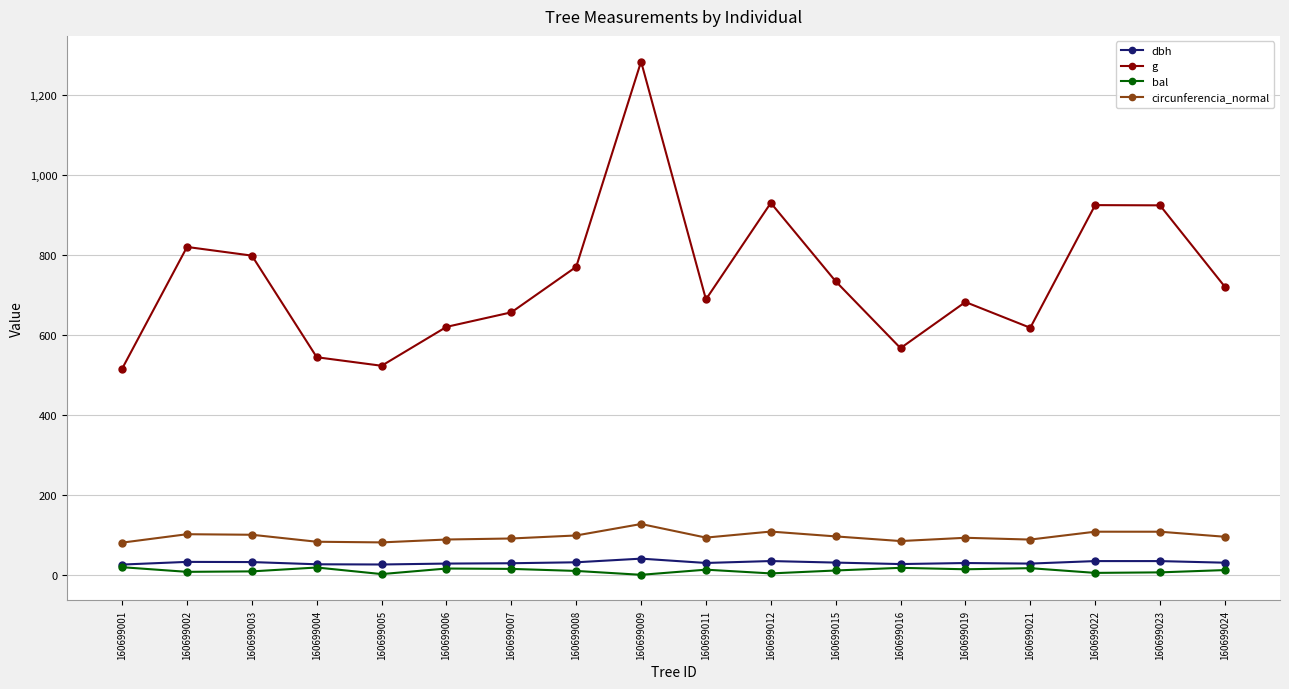

How many interior local valleys does the g series have?

4